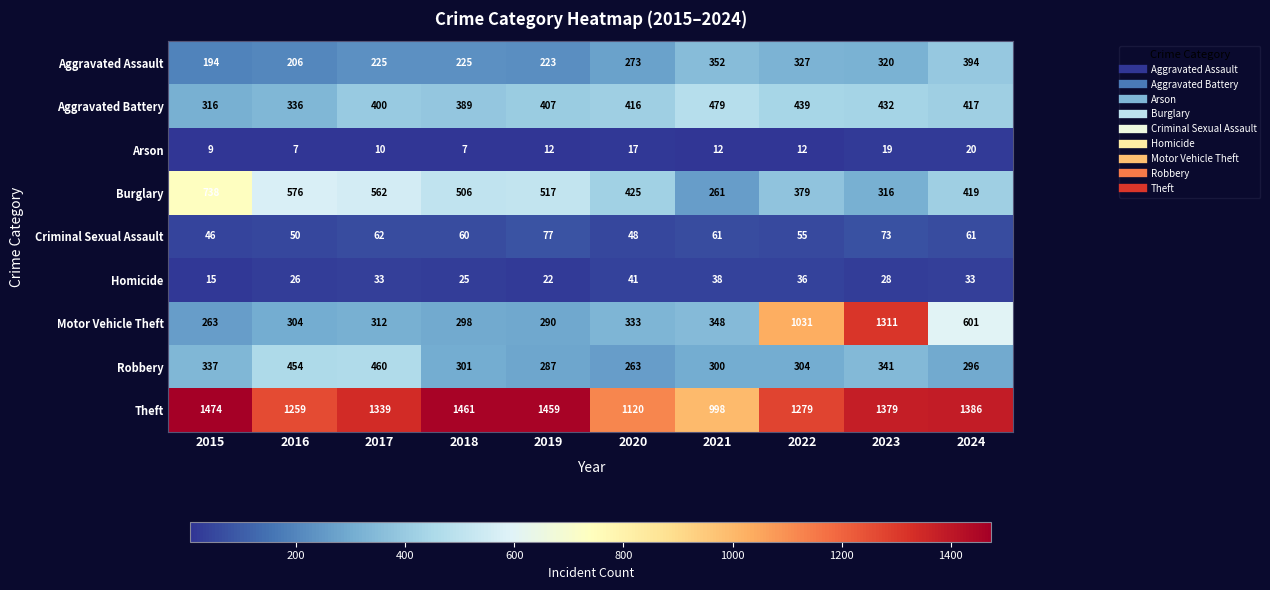

At how many categories does at least one series exceed 185?

10